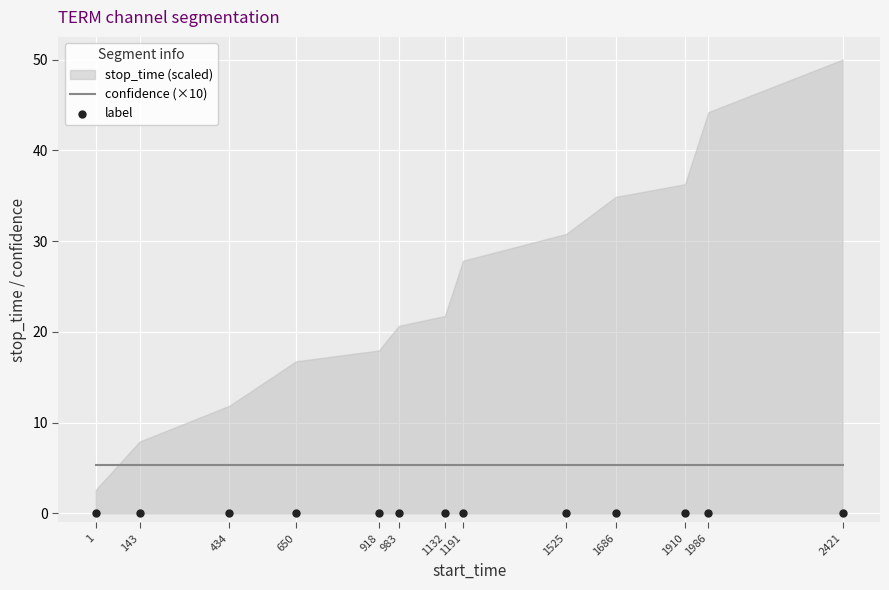

Is the value of confidence (×10) at 650 greater than the value of label at 1191?

Yes